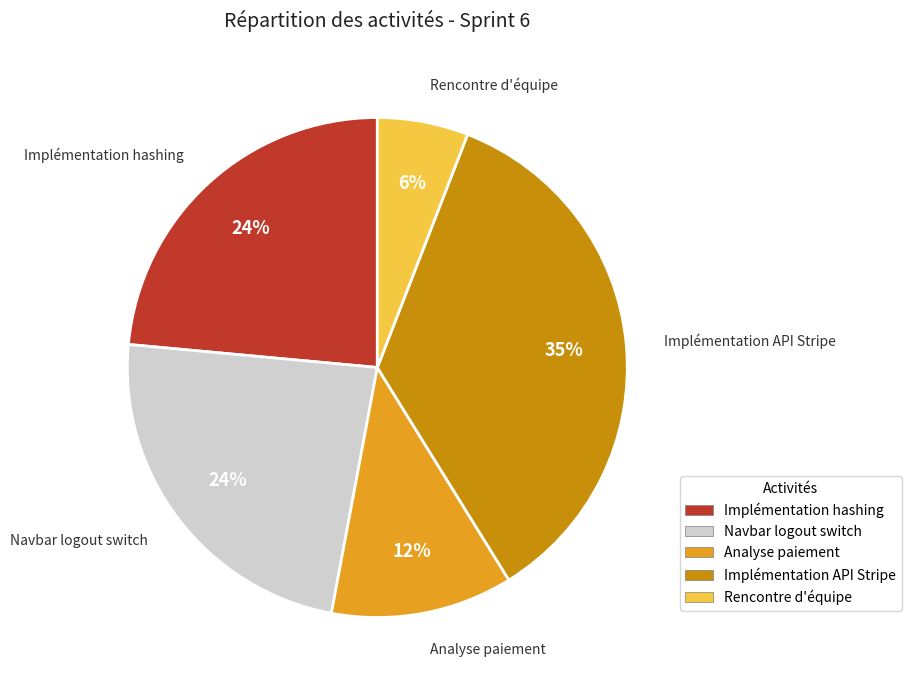

The Rencontre d'équipe slice represents 15% of the pie. True or false?

False